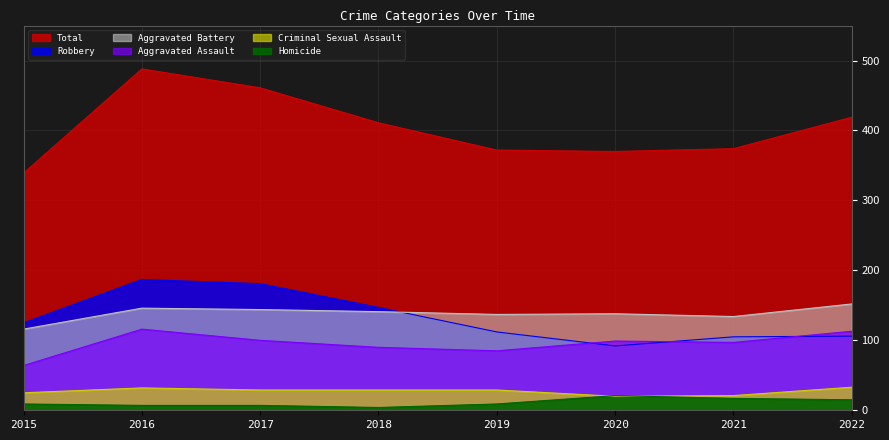

At how many categories does at least one series exceed 397?

4